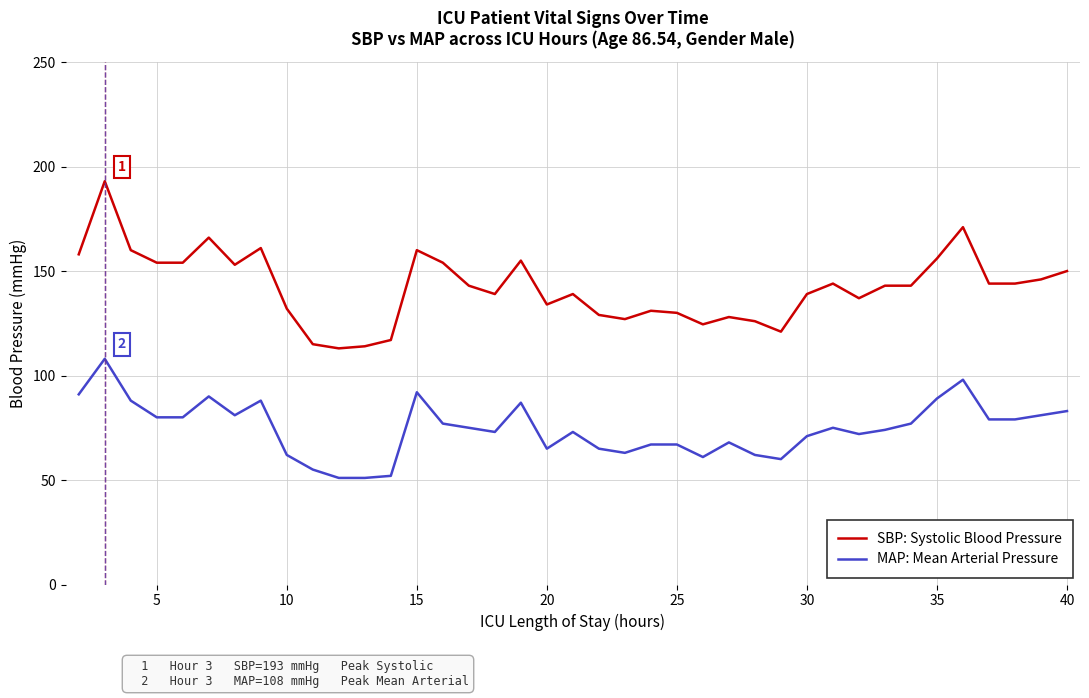

Rank the series by their maximum value, from lowest to highest.

MAP: Mean Arterial Pressure, SBP: Systolic Blood Pressure